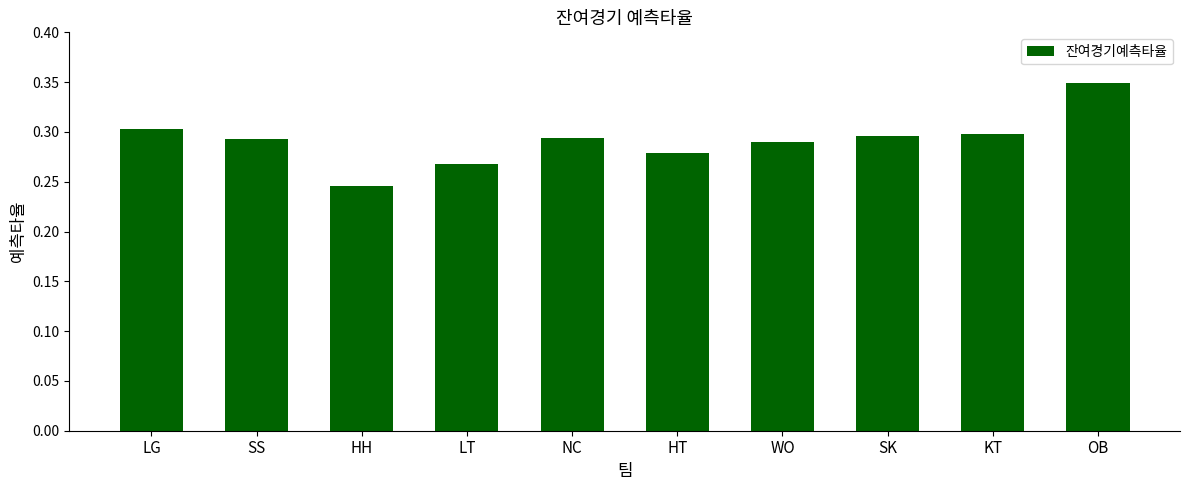

True or false: the data shows 0.3 at OB.

True